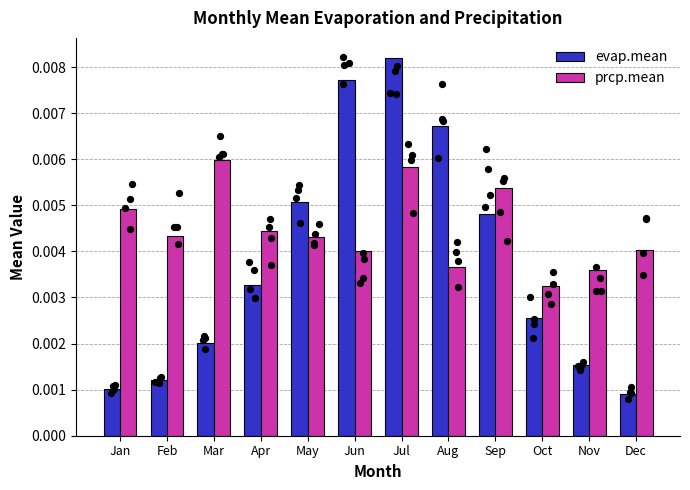

Which series has the largest Y range (max minus min)?

evap.mean